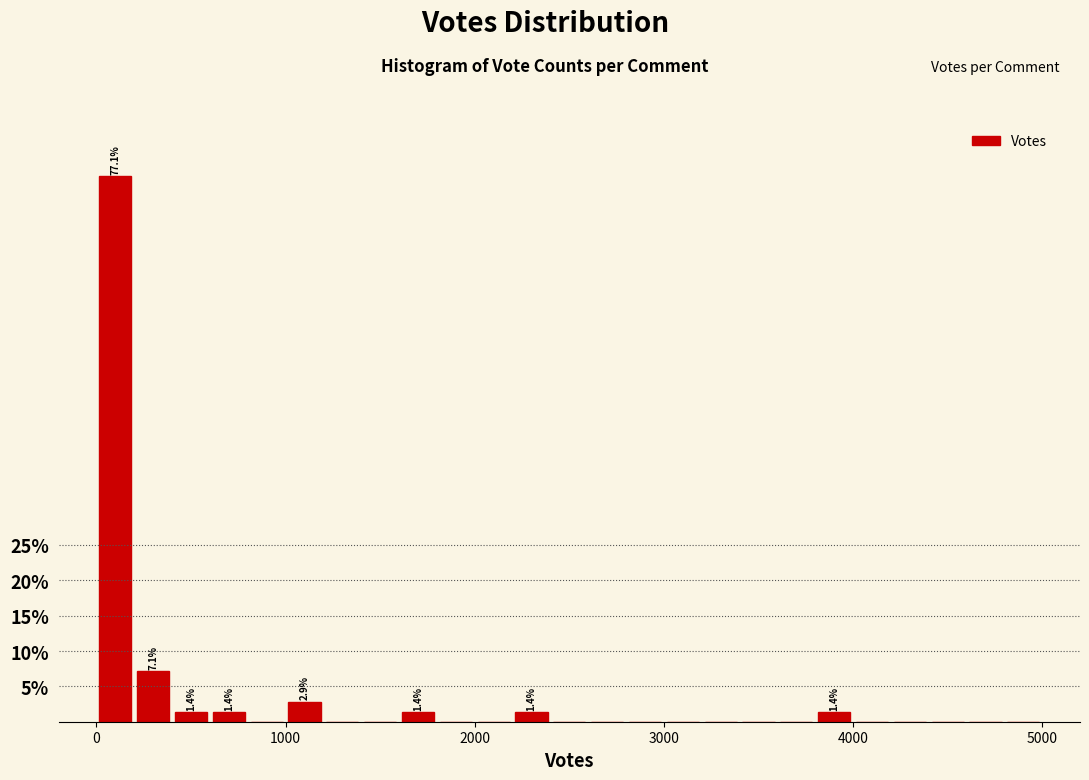

Read against the x-axis, roughly where is the centre of the tallest bar?

100